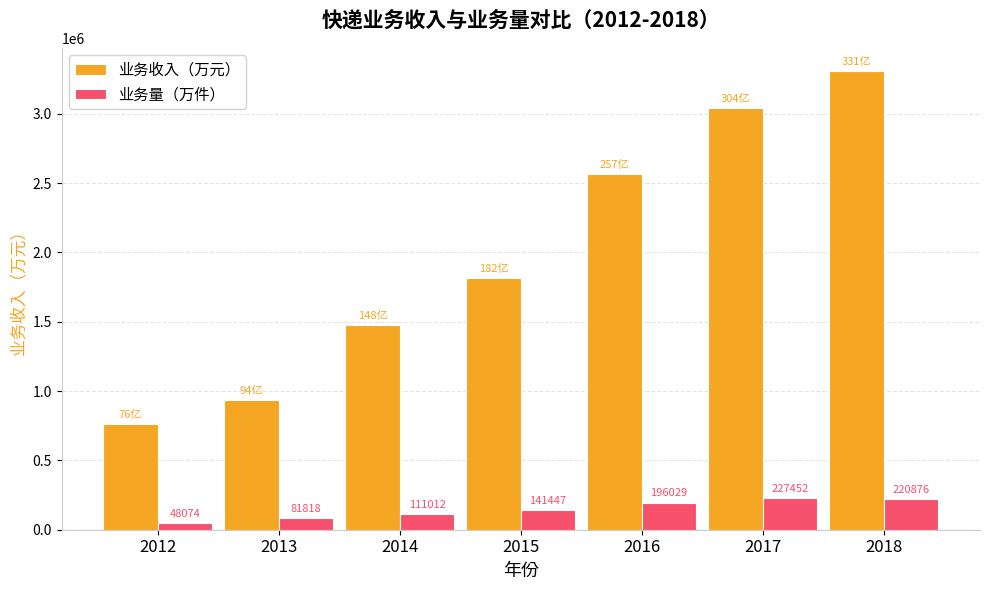

At which label does 业务收入（万元） first exceed 1816522?

2015